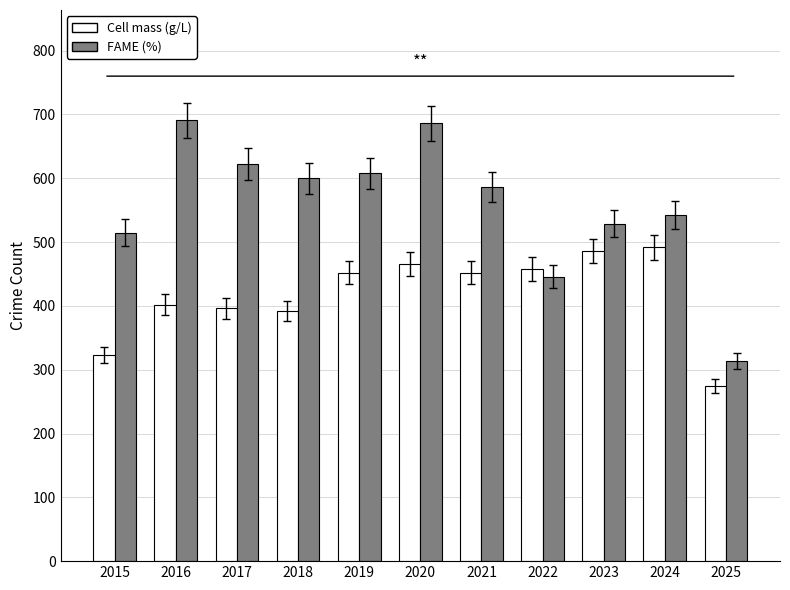

What is the difference between the maximum and minimum values in the Cell mass (g/L) series?

217